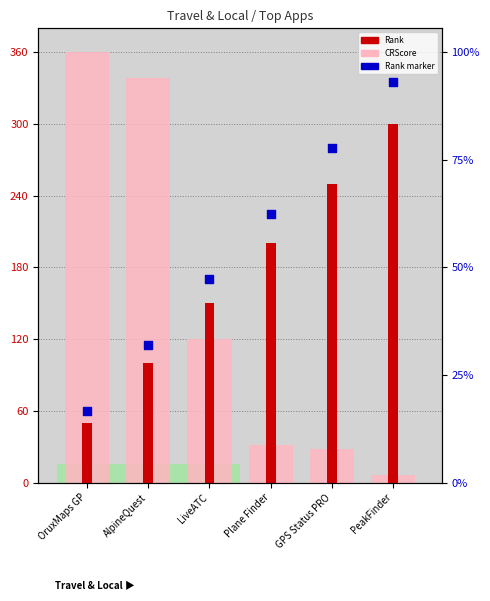

Which series reaches the minimum Y coordinate?

CRScore